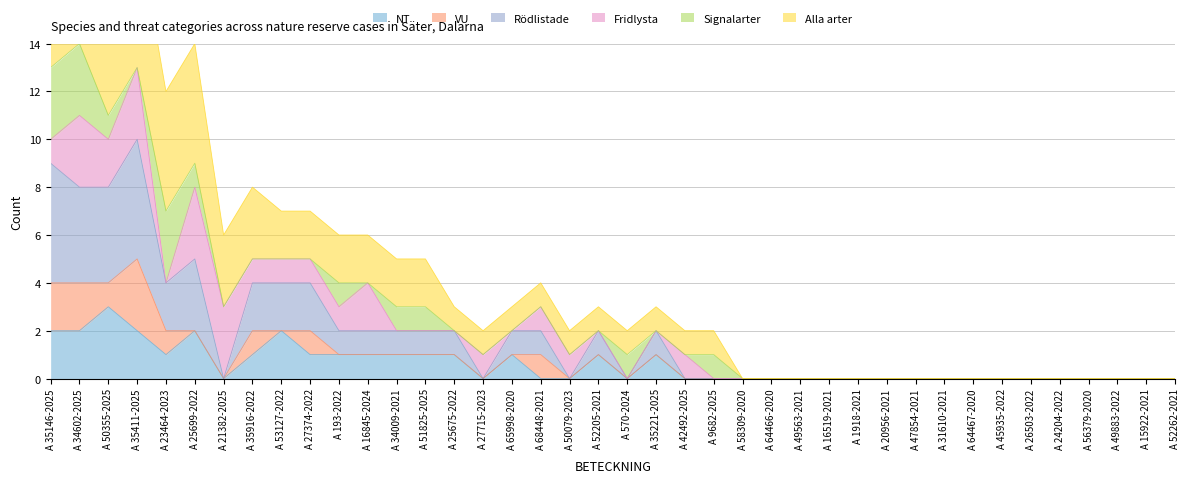

Is the value of Alla arter at A 16845-2024 greater than the value of Rödlistade at A 31610-2021?

Yes